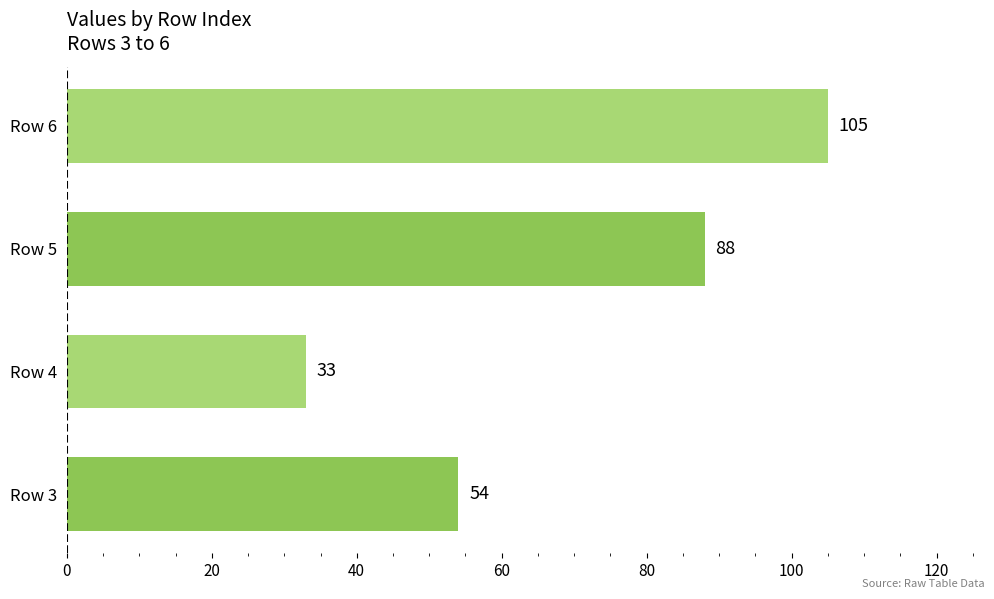

Reading bottom to top, extract all data points from this chart.

54	33	88	105